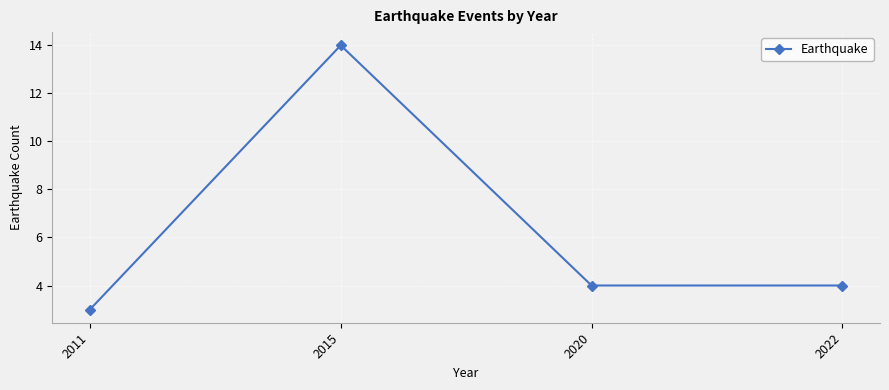

Read the value at 2011, to the nearest 5.

5